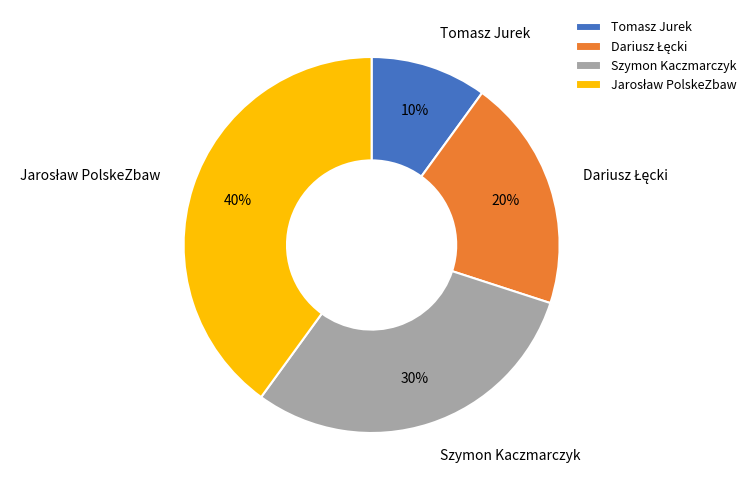

Count the number of slices in the pie.

4